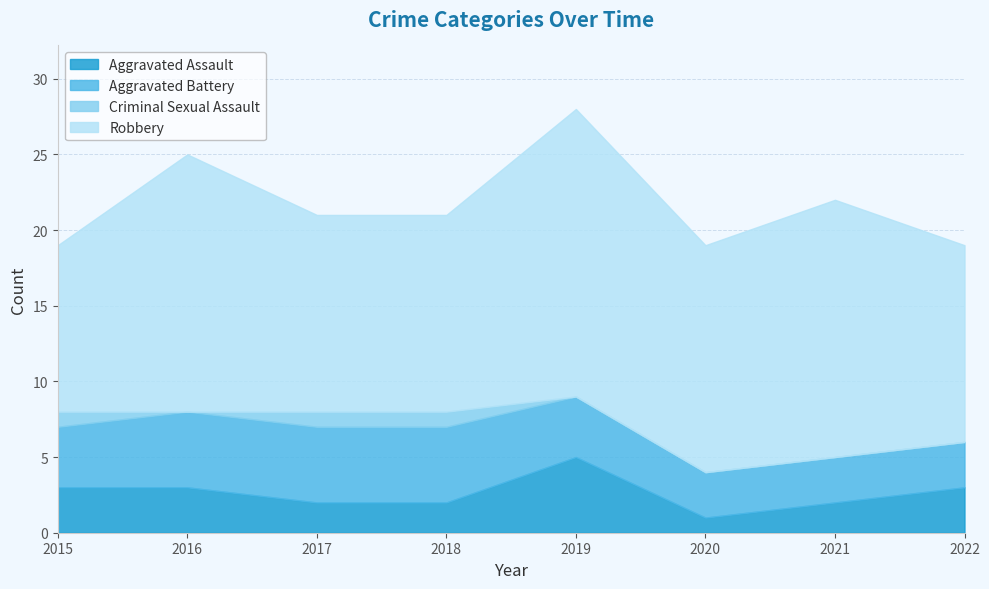

Is the value of Aggravated Assault at 2020 greater than the value of Aggravated Battery at 2016?

No